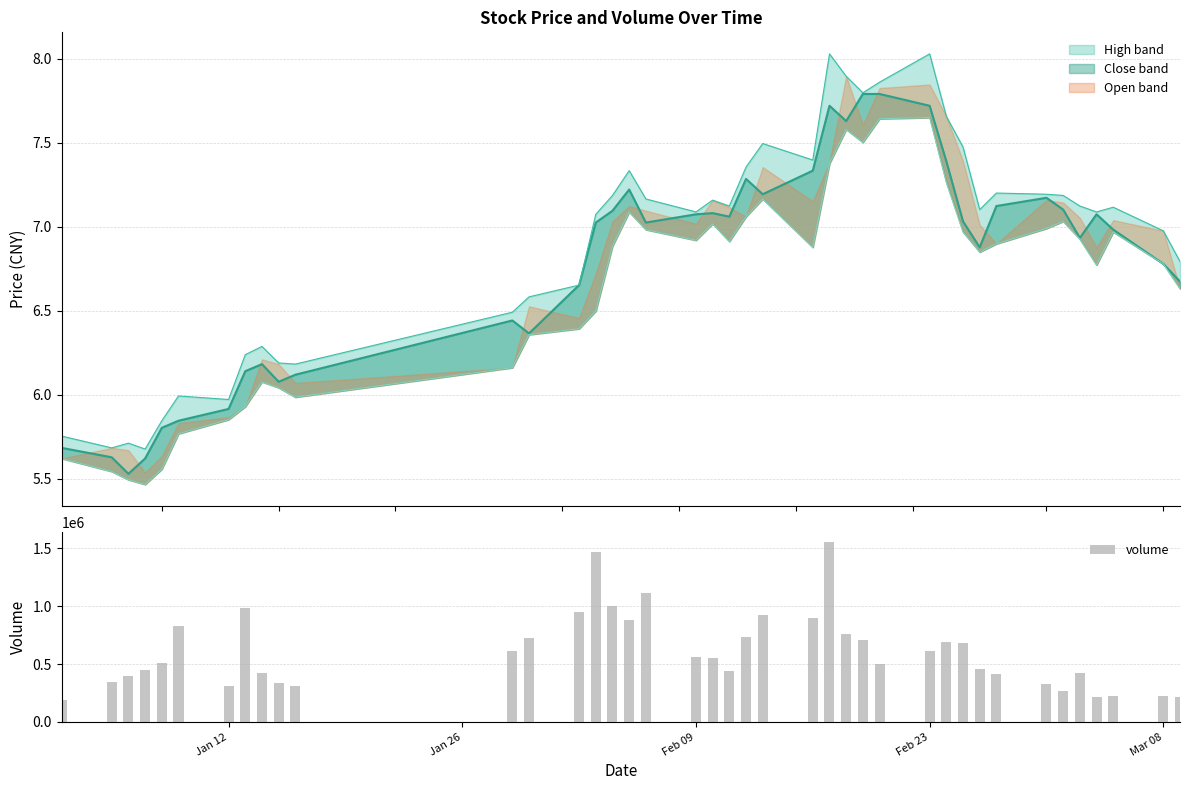

The value of volume at Jan 12 is 308221. True or false?

True